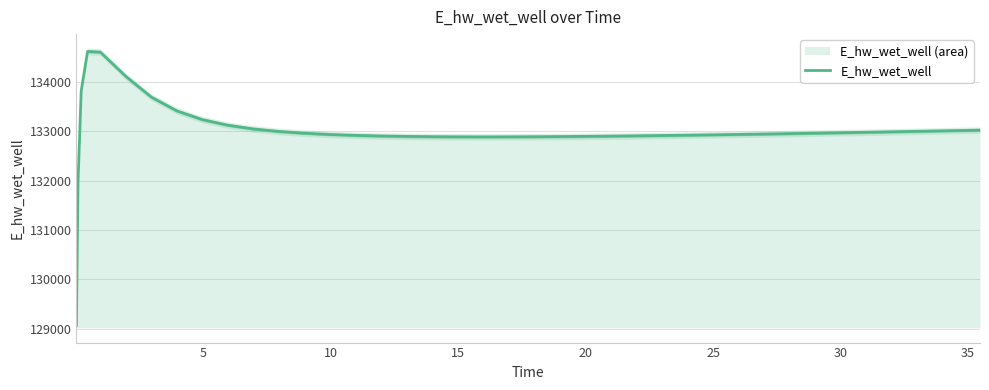

Does the chart have visible grid lines?

Yes